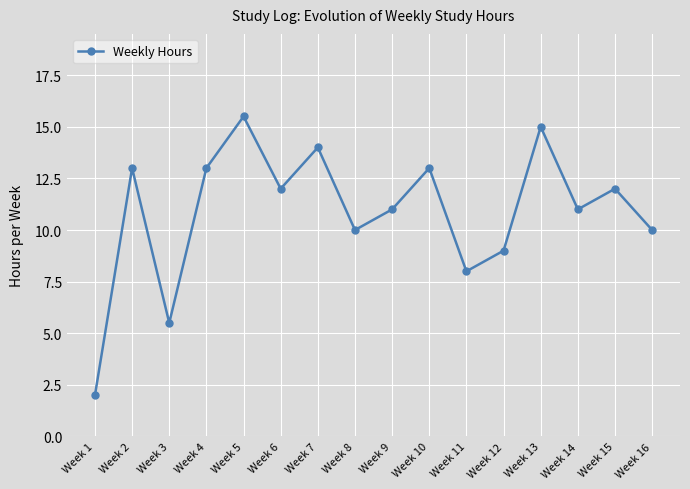

At which label is the value closest to 8?

Week 11